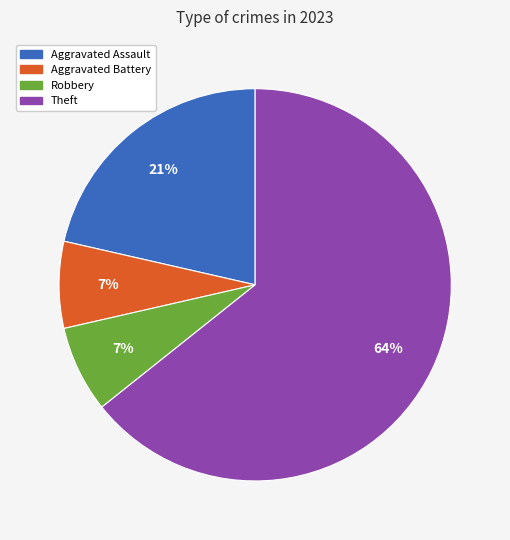

Is the sum of Theft and Aggravated Assault greater than half?

Yes